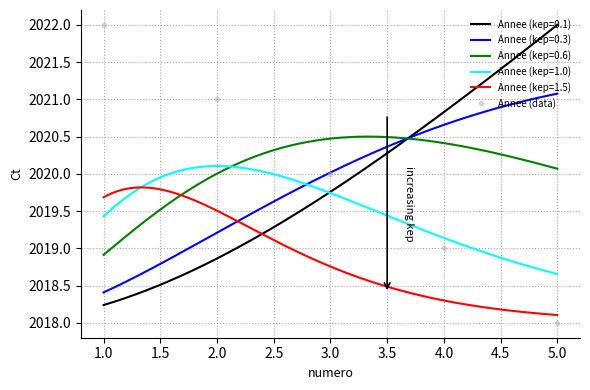

What is the sum of all values?

10100